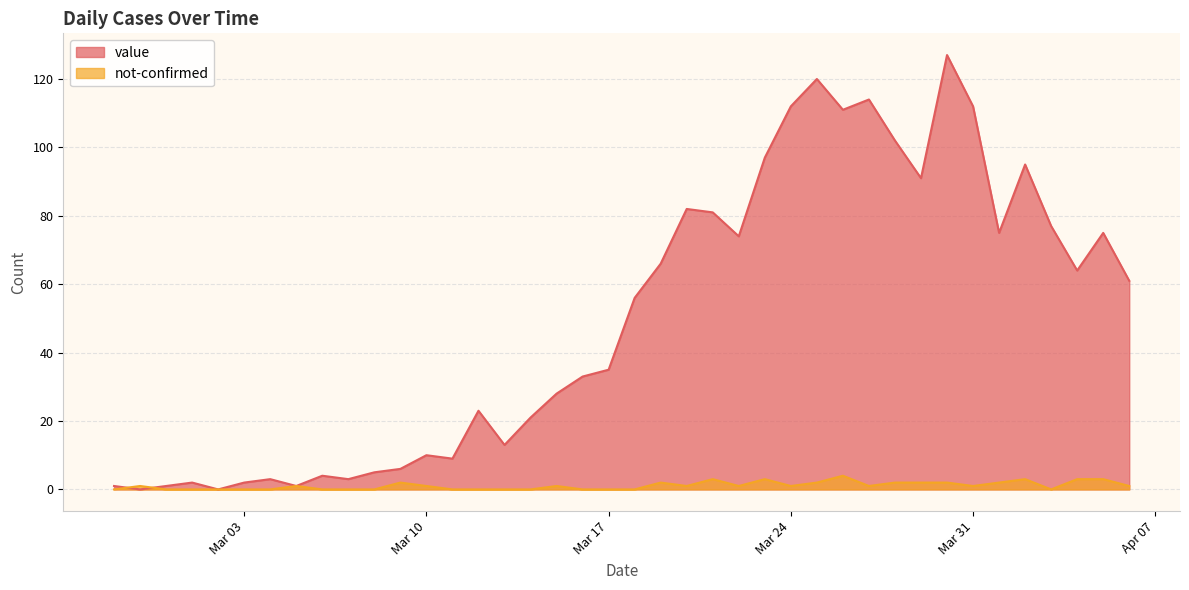

What is the value of the value point at the 40th from the left?

61